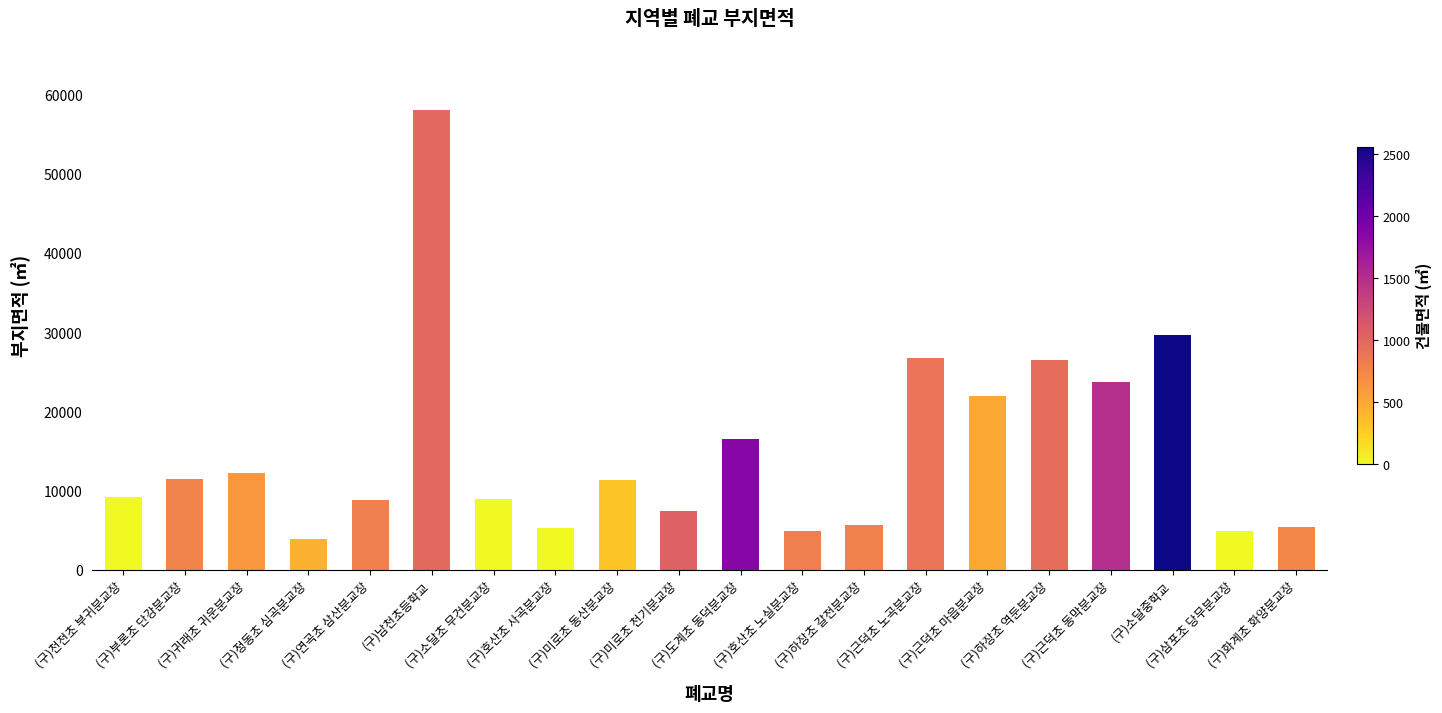

What is the value of the 1st bar from the left?

9203